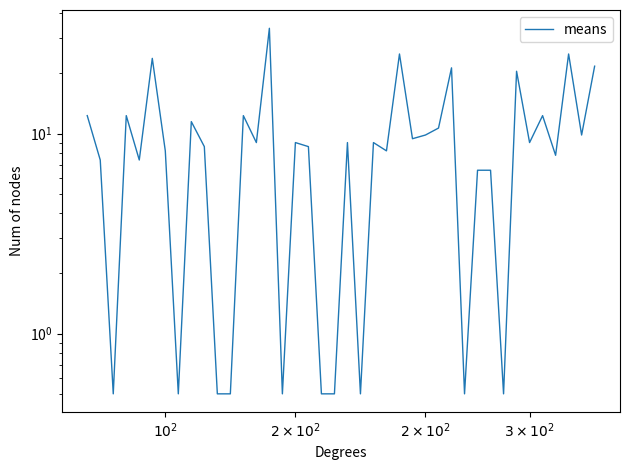

Which category has the lowest value across all series?

$2 \times 10^2$